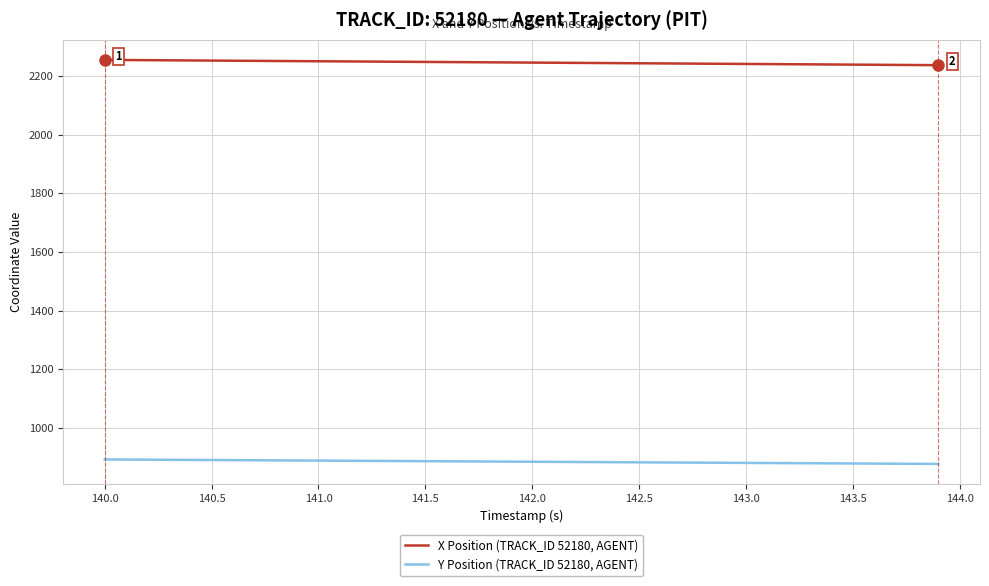

True or false: X Position (TRACK_ID 52180, AGENT) and Y Position (TRACK_ID 52180, AGENT) intersect in this chart.

False